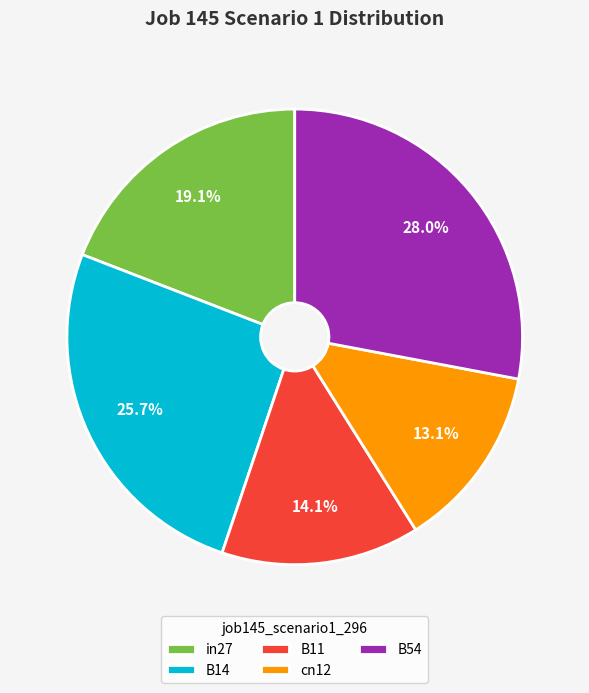

What is the ratio of the value at cn12 to the value at B54?

0.5